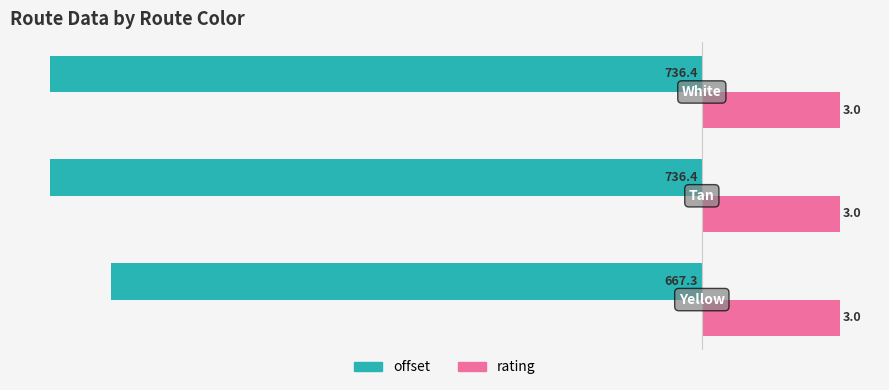

What are all the series names shown in the legend?

offset, rating